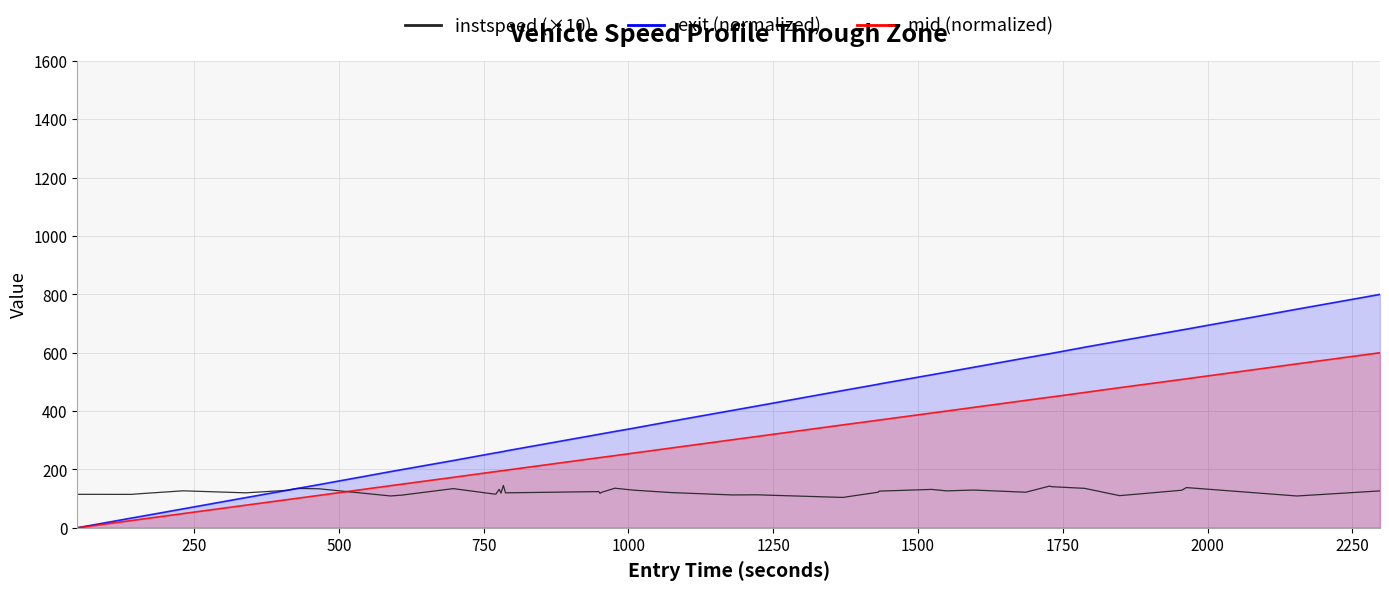

Count the number of values greater than 123.

20